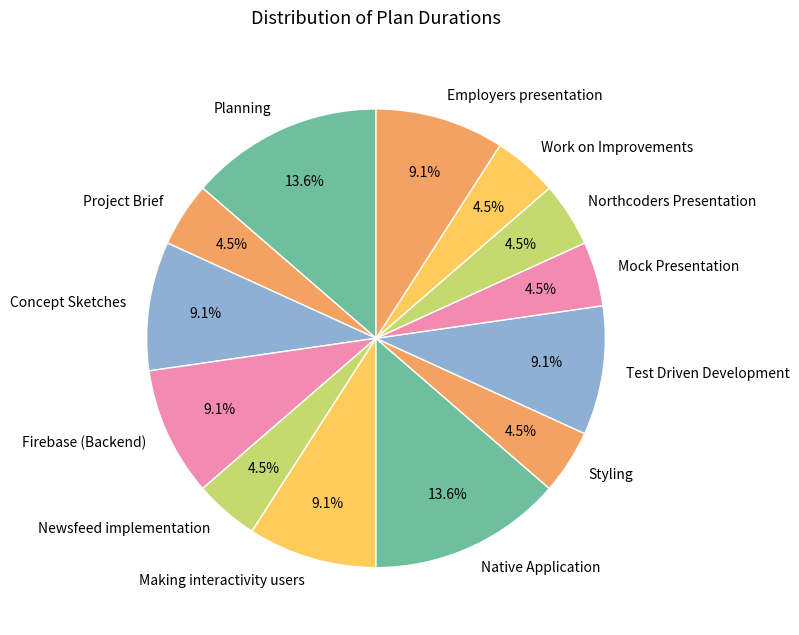

True or false: Concept Sketches accounts for 9% of the total.

True